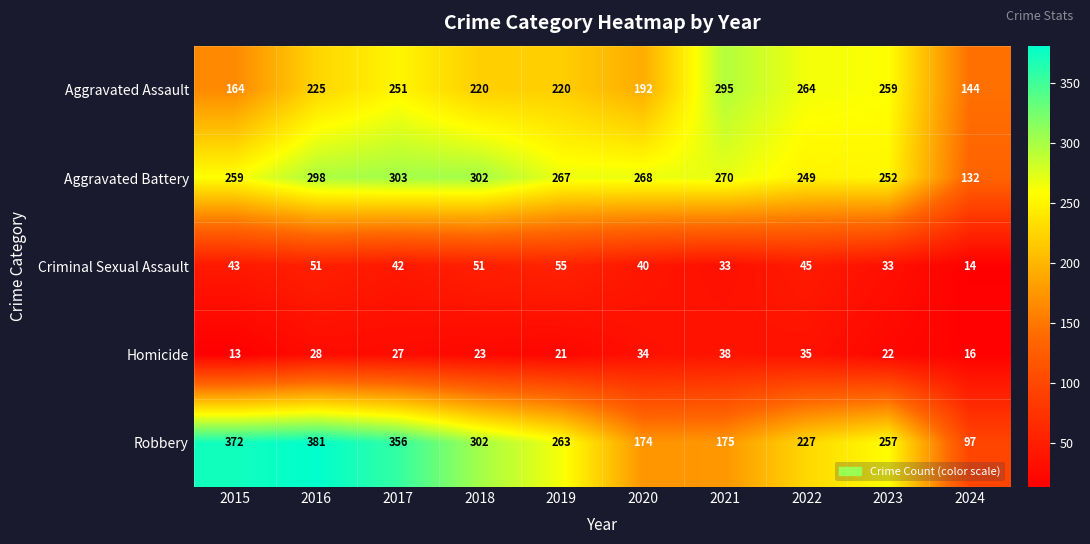

What is the minimum value shown in the chart?

13